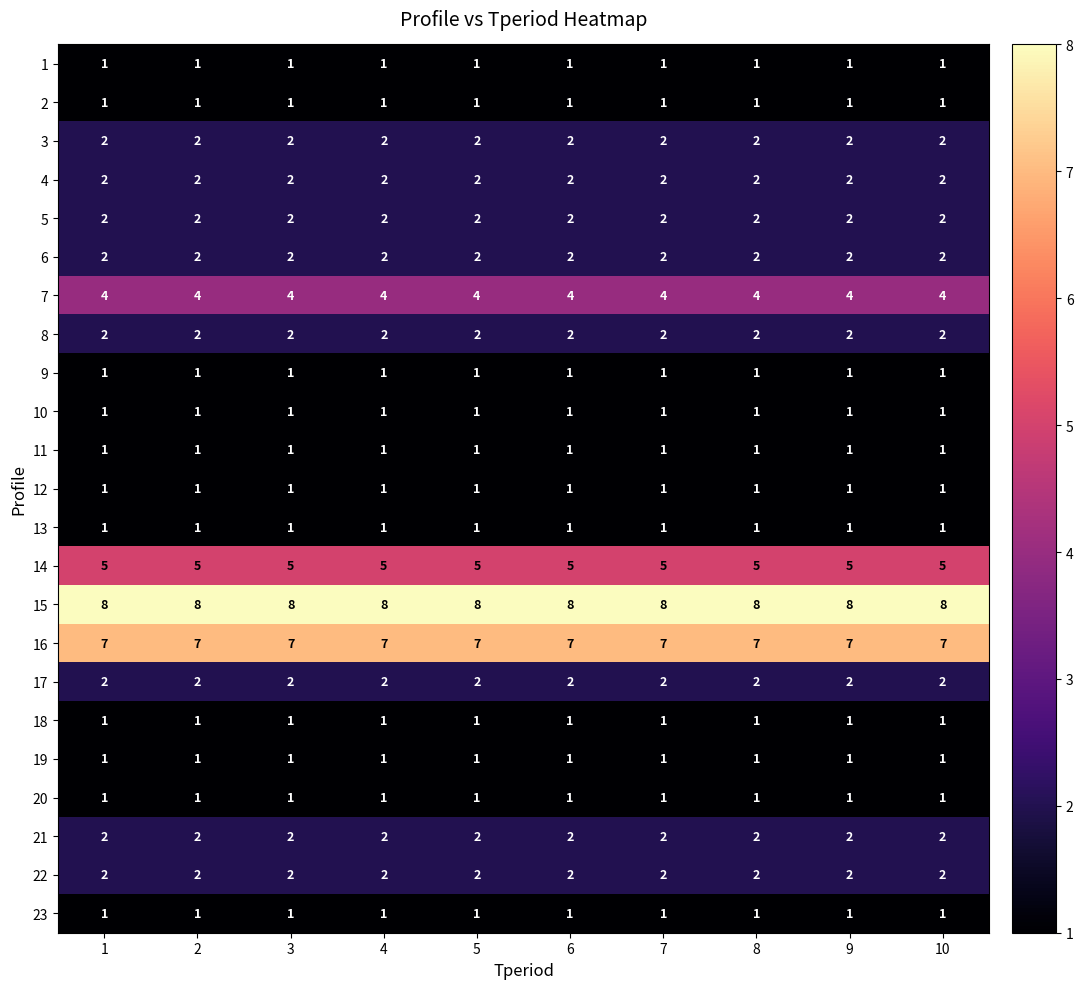

How many series are shown in this chart?

23